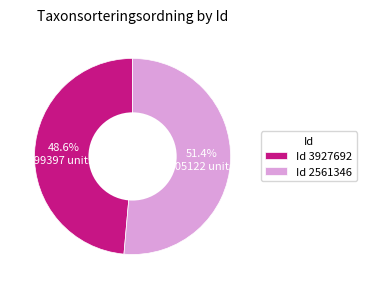

Which category has the smallest portion of the pie?

Id 3927692